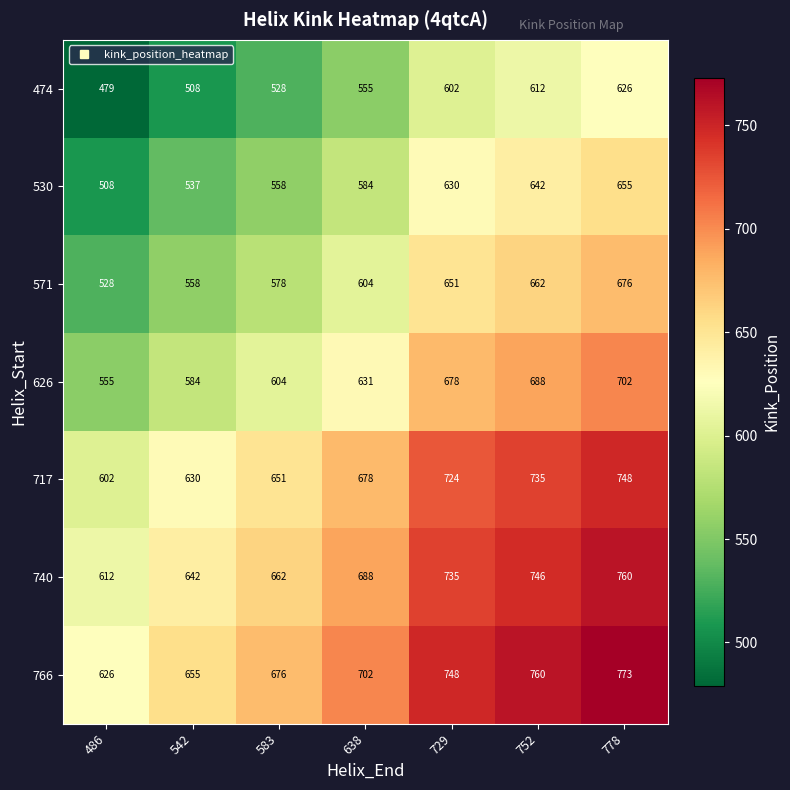

What is the spread (max minus min) of values at 583?

148